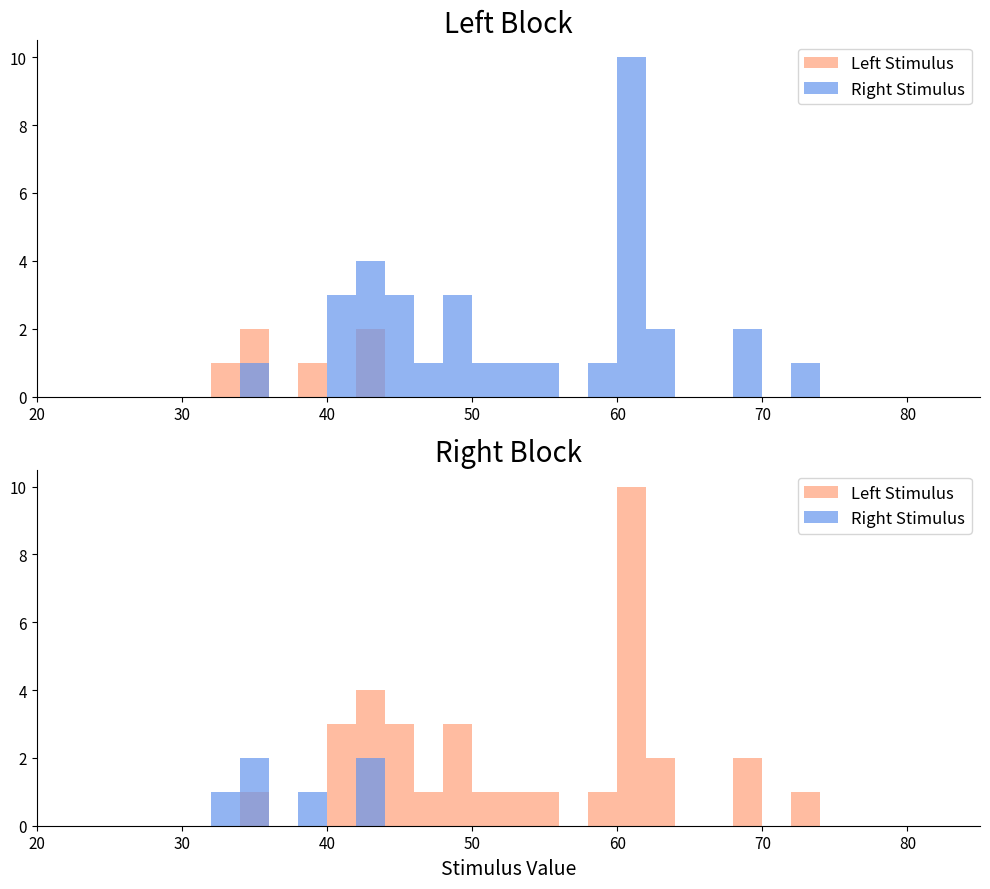

What is the label of the 28th bar from the right?

80